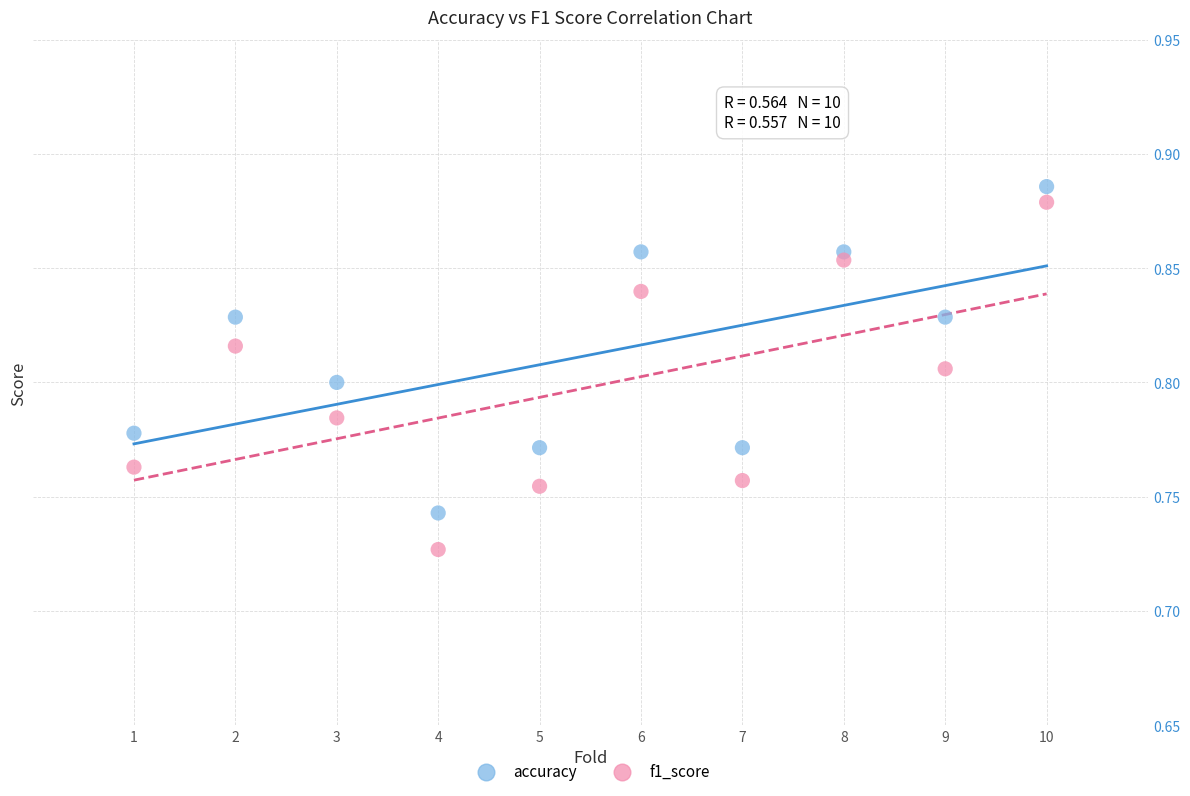

What are all the series names shown in the legend?

accuracy, f1_score